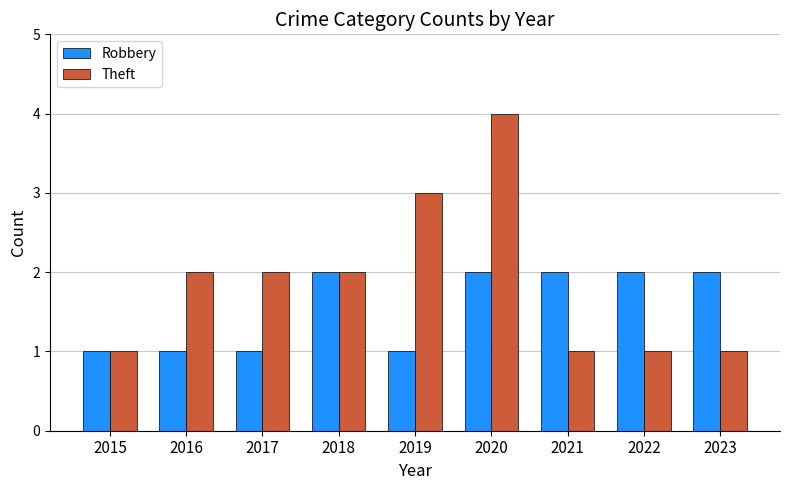

Reading left to right, list all the values displayed in this chart.

Robbery: 2015=1	2016=1	2017=1	2018=2	2019=1	2020=2	2021=2	2022=2	2023=2
Theft: 2015=1	2016=2	2017=2	2018=2	2019=3	2020=4	2021=1	2022=1	2023=1